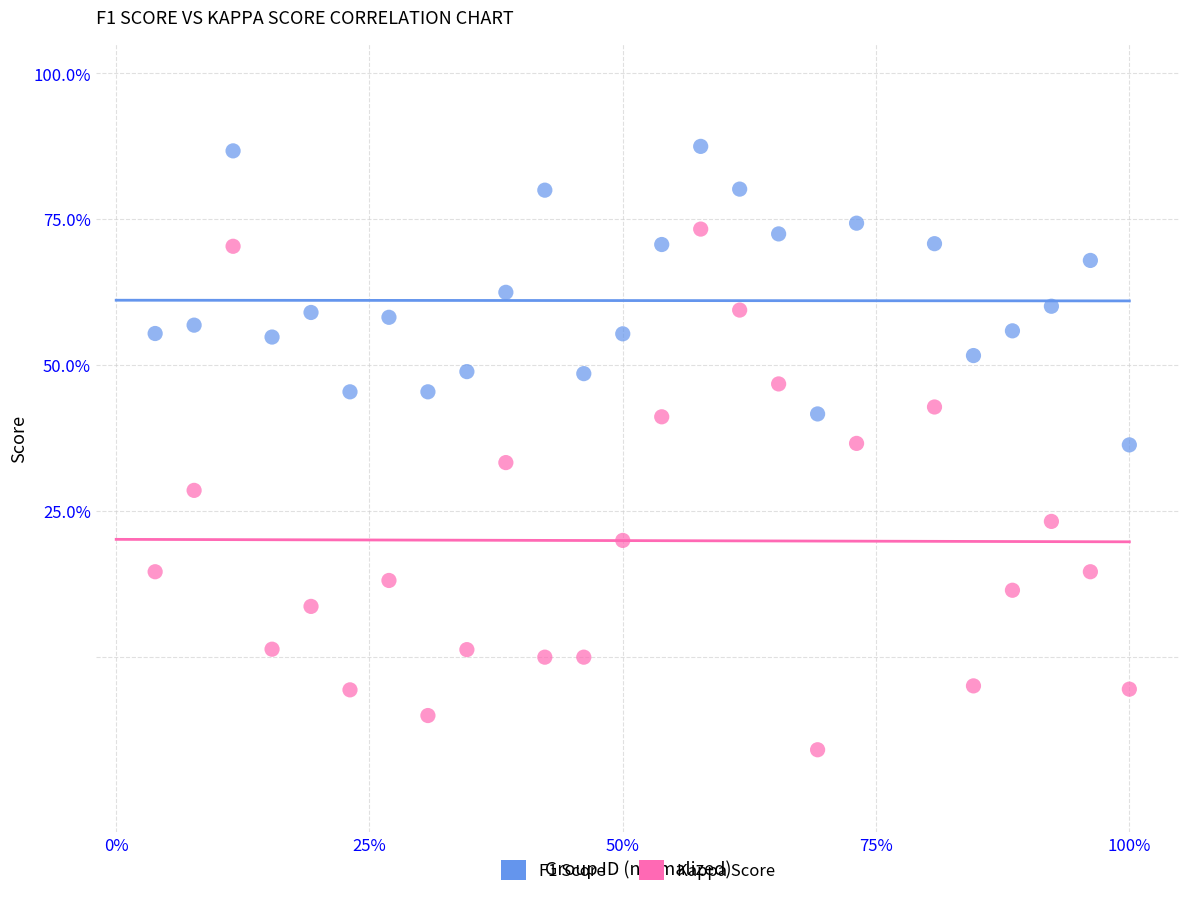

What are all the series names shown in the legend?

F1 Score, Kappa Score